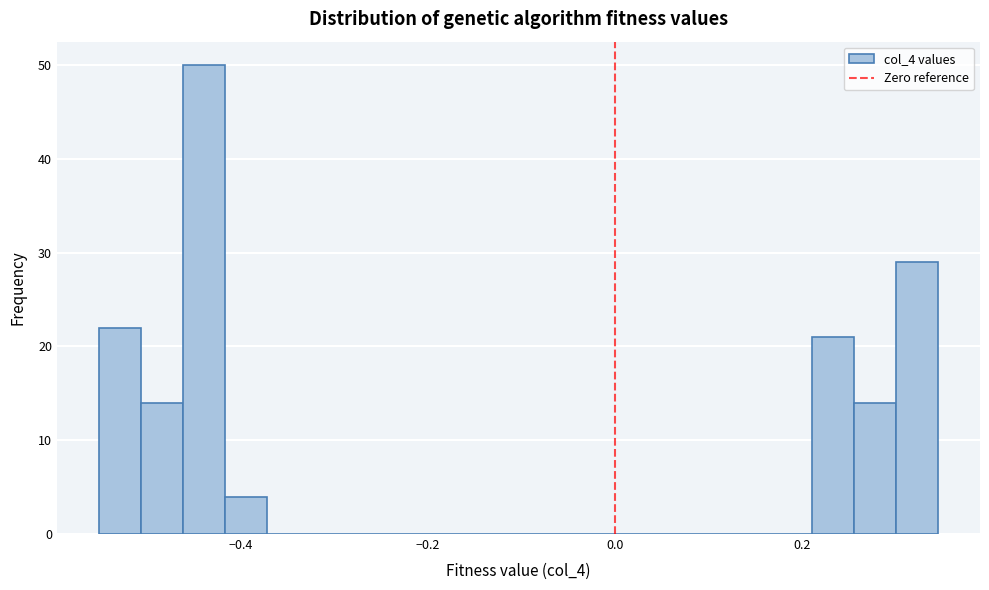

Read against the x-axis, roughly where is the centre of the tallest bar?

-0.44